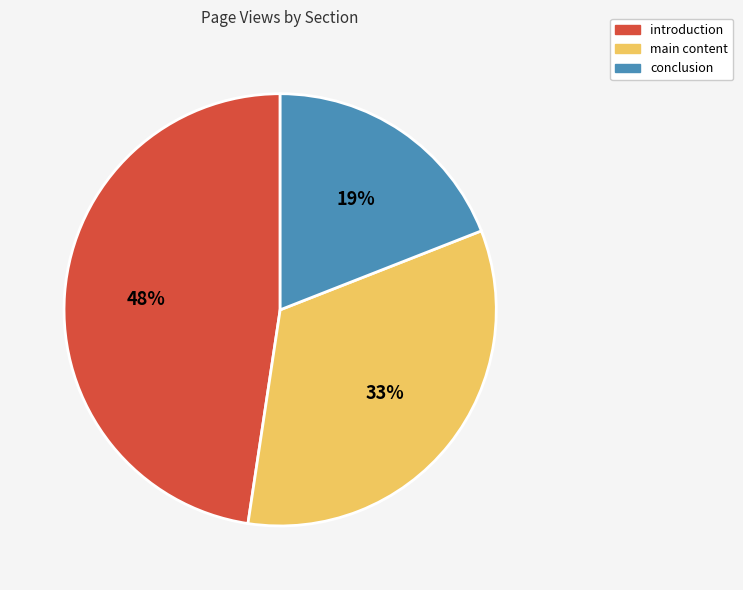

What is the largest slice in the pie chart?

introduction